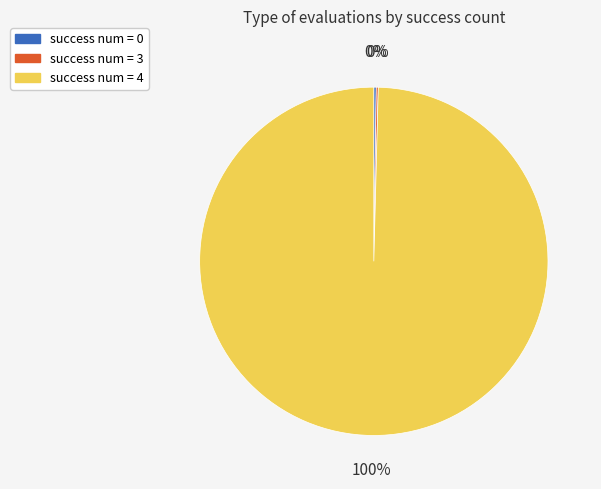

The success num = 4 slice represents 100% of the pie. True or false?

True